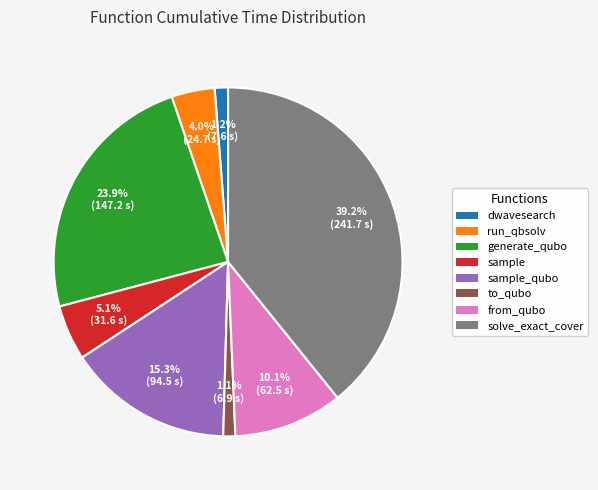

Is there any slice that represents more than half of the pie?

No